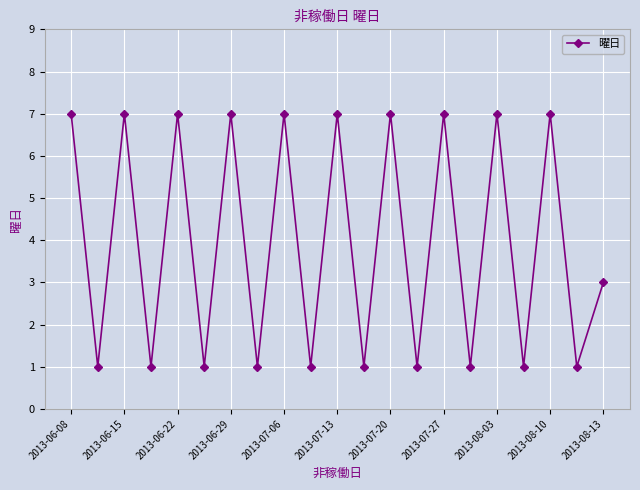

What is the maximum value shown in the chart?

7